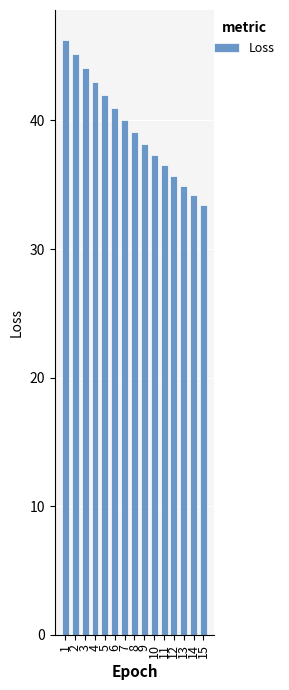

Where is the data nearest to the value 39?

8